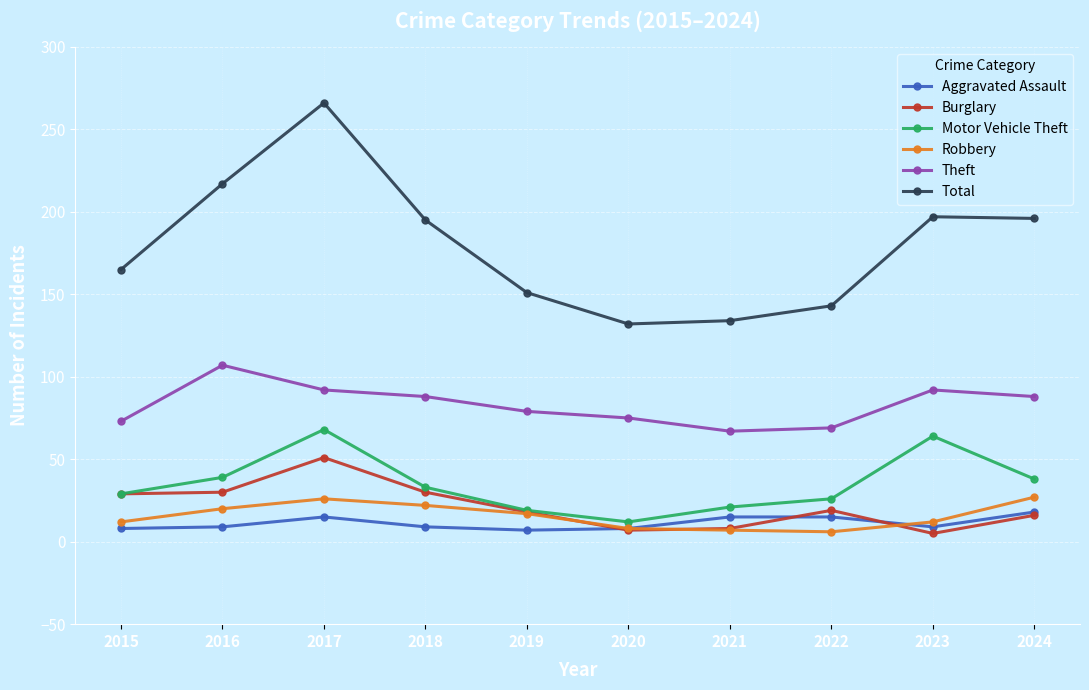

What value does the Total series have at 2019?

151